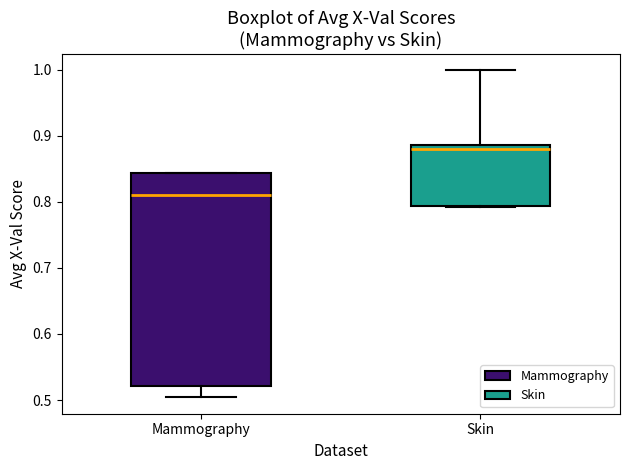

Which box is the tallest, from its lower edge to its upper edge?

Mammography